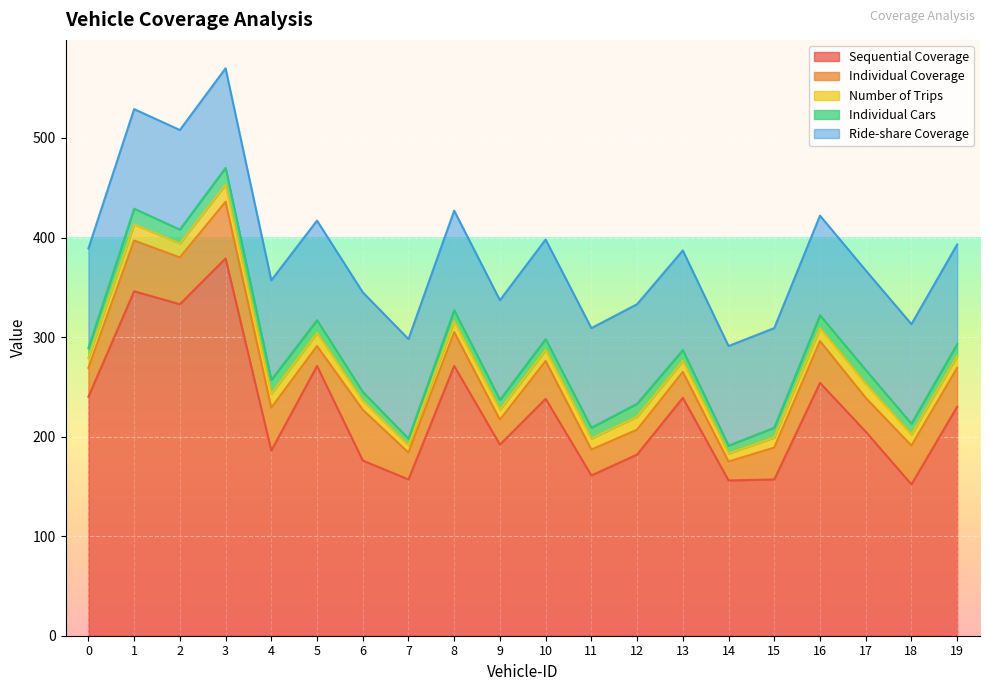

True or false: Individual Cars has a value of 5 at 19.

False